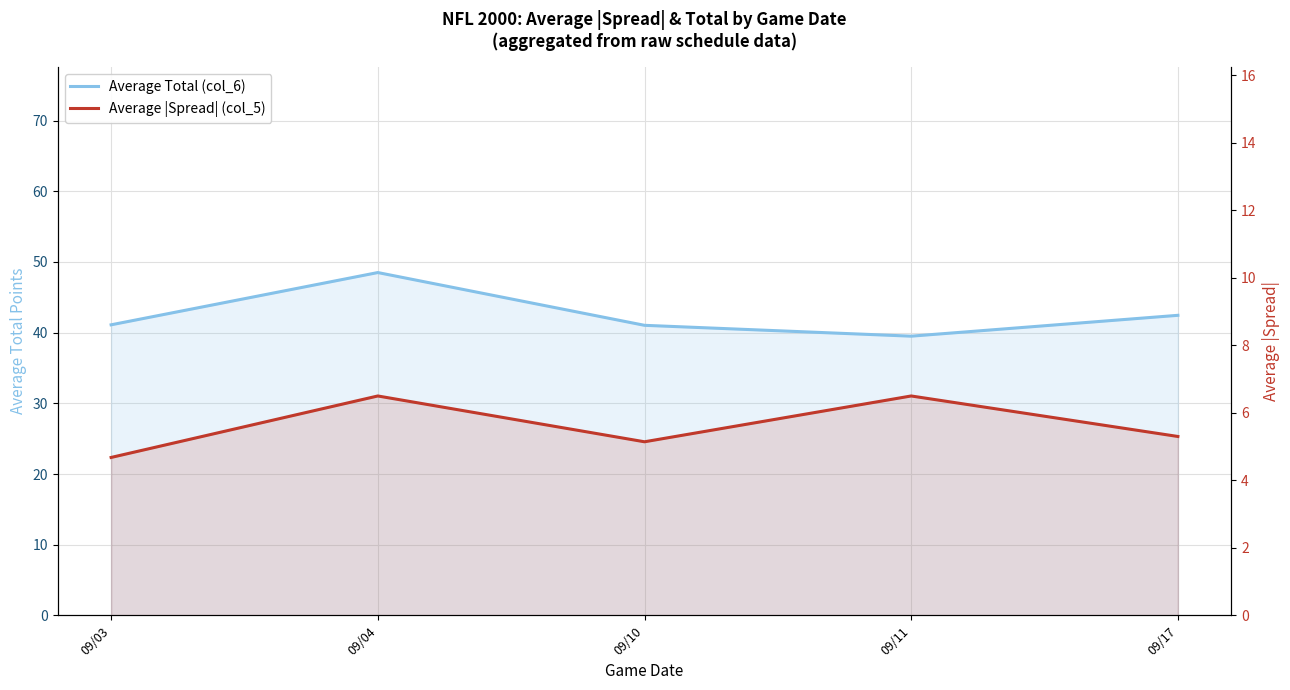

True or false: Average Total (col_6) and Average |Spread| (col_5) cross at least once.

False